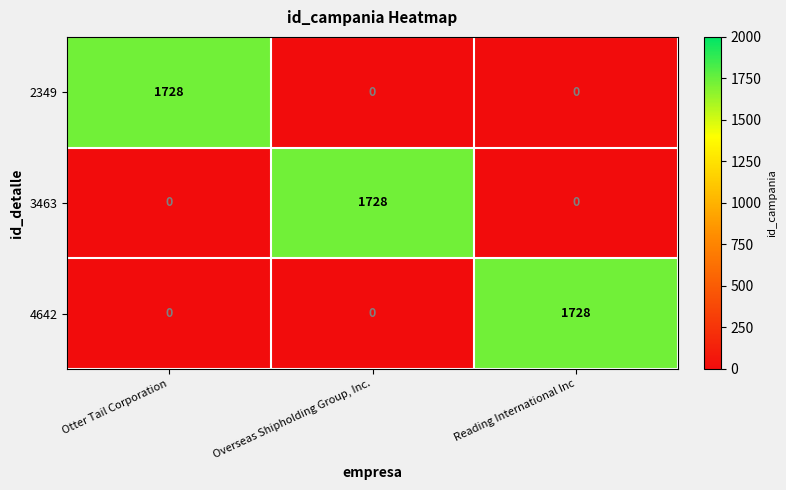

What is the spread (max minus min) of values at Overseas Shipholding Group, Inc.?

1728